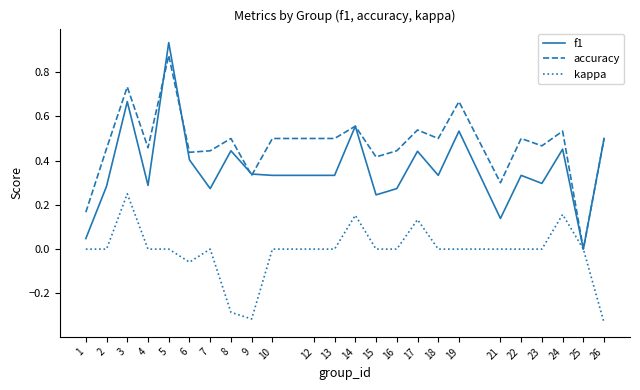

Rank the series by their maximum value, from lowest to highest.

kappa, accuracy, f1